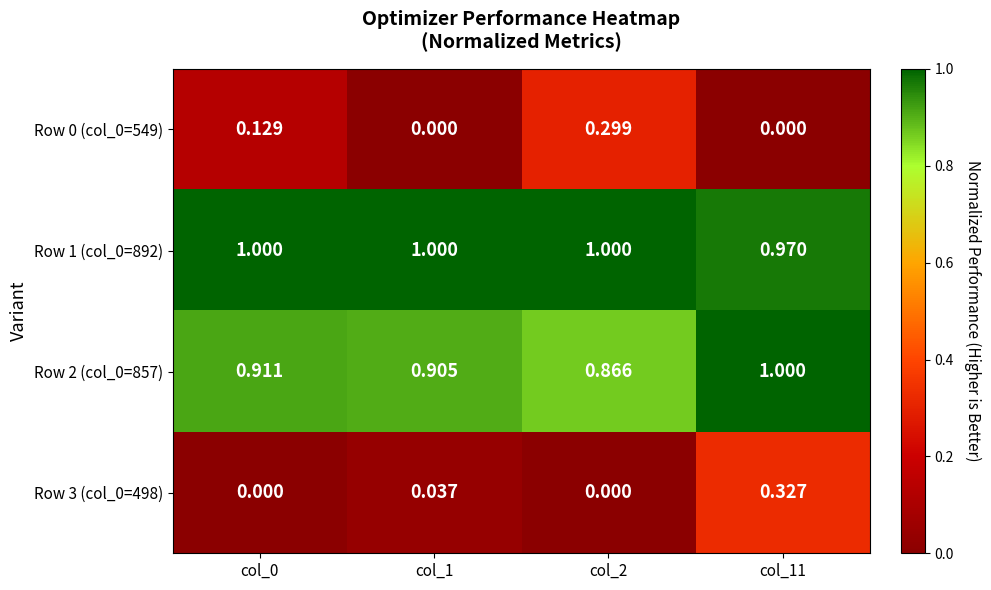

Is the value of Row 3 (col_0=498) at col_0 greater than the value of Row 1 (col_0=892) at col_11?

No